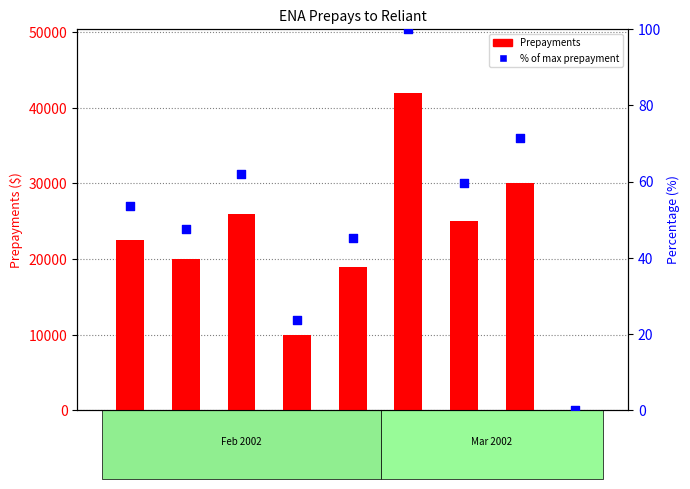

Is the value of % of max prepayment at 2002-02-08 greater than the value of Prepayments at 2002-02-08?

No